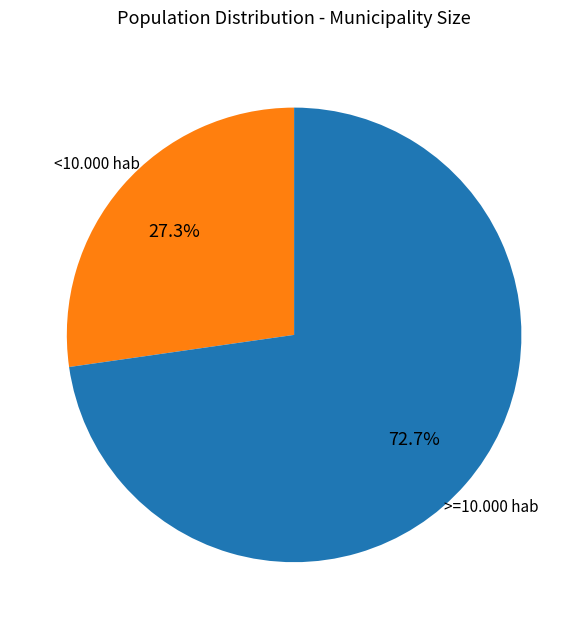

To the nearest percent, what is the difference between the largest and smallest slice percentages?

45%